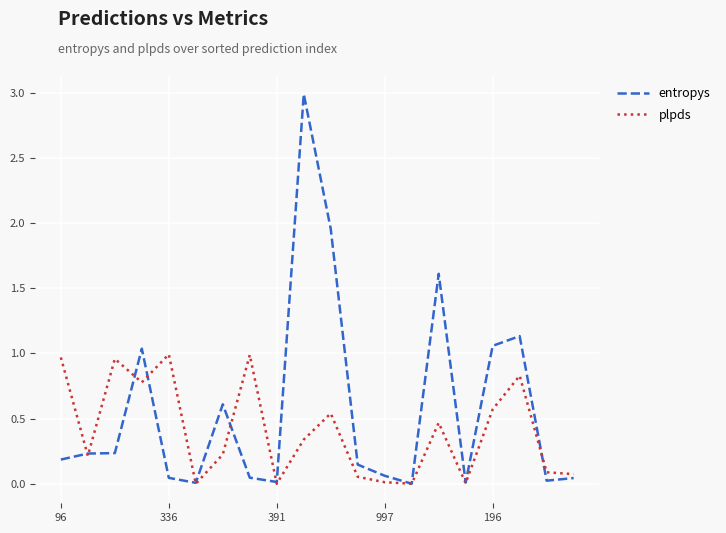

Which series has the widest spread of values?

entropys